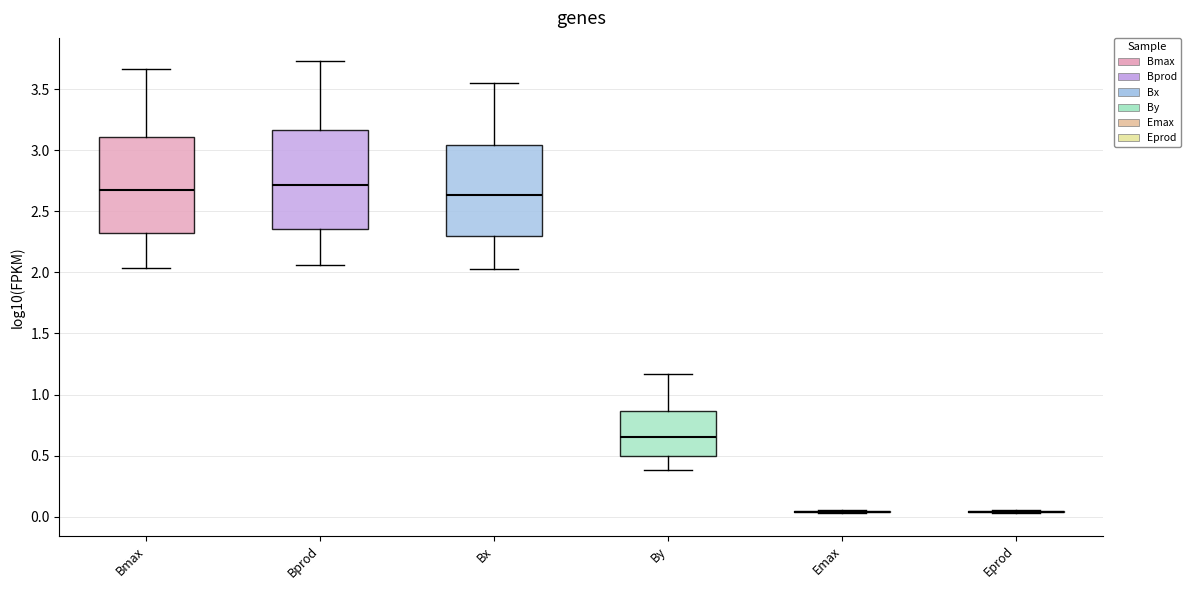

Reading left to right, transcribe this box plot: for each box, give where its median line is, the range the box spans, and where its two whiskers end, as read against the y-axis. The values are not printed on the chart, so give them approximately, as read against the axis.

Bmax: median 2.70, box 2.35 to 3.10, whiskers 2.05 to 3.65
Bprod: median 2.70, box 2.35 to 3.15, whiskers 2.05 to 3.75
Bx: median 2.65, box 2.30 to 3.05, whiskers 2.05 to 3.55
By: median 0.65, box 0.50 to 0.85, whiskers 0.40 to 1.15
Emax: box collapsed to a line at 0.05, whiskers 0.05 to 0.05
Eprod: box collapsed to a line at 0.05, whiskers 0.05 to 0.05